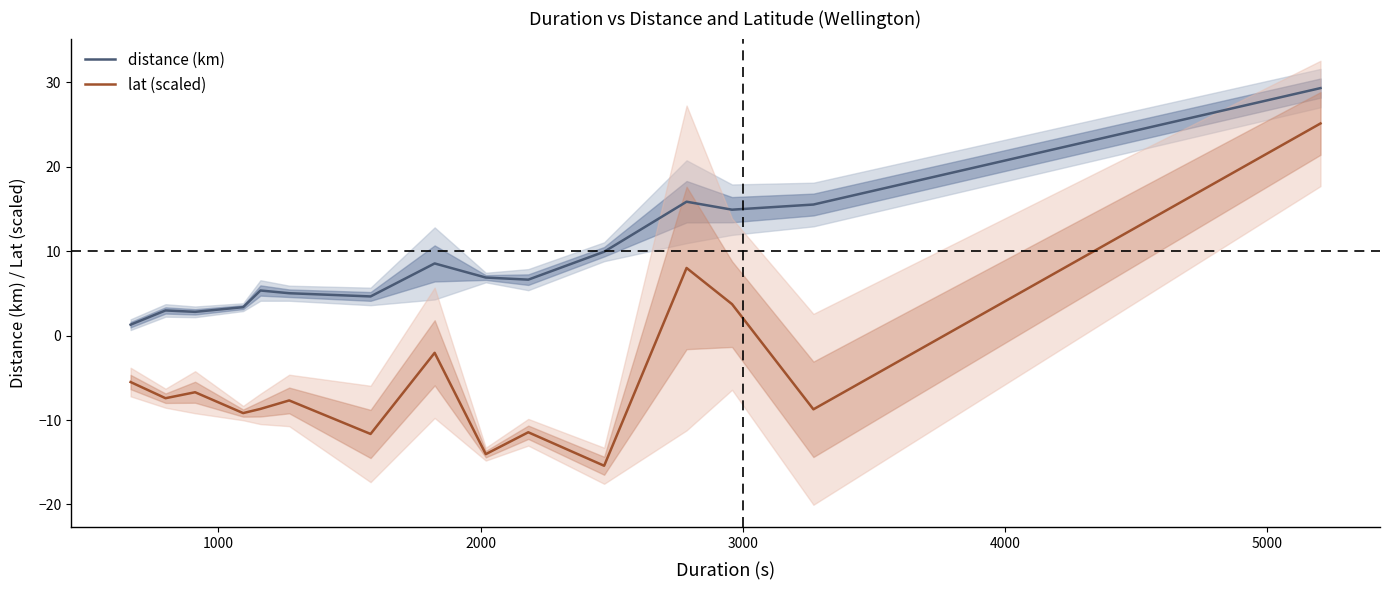

What is the average value of the distance (km) series?

8.9